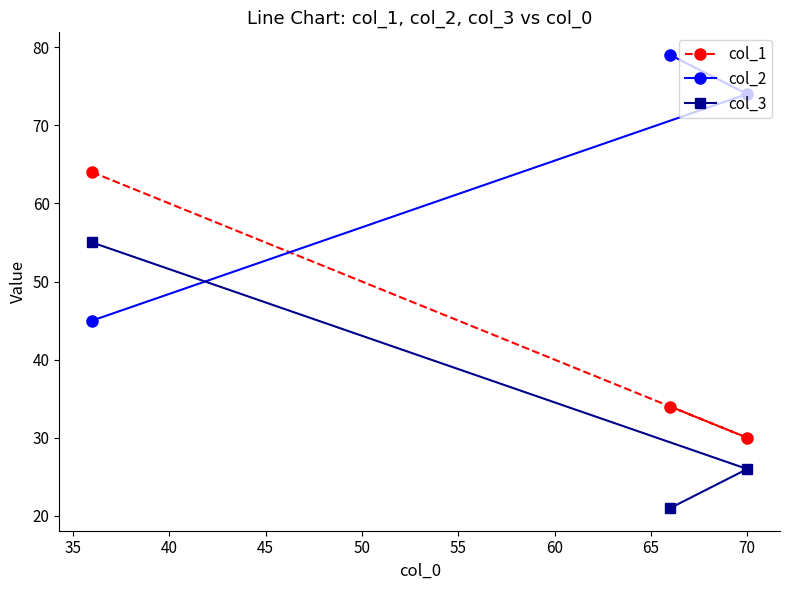

What is the minimum value shown in the chart?

21